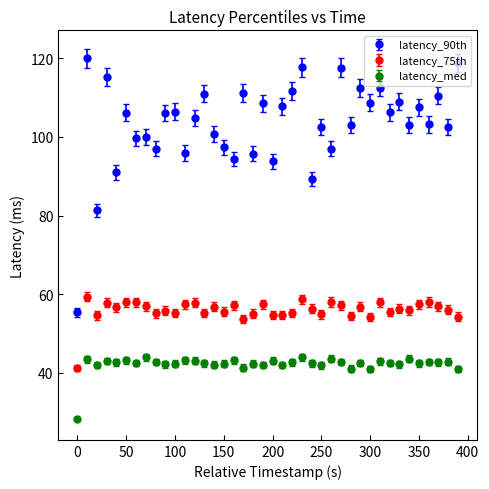

What are all the series names shown in the legend?

latency_90th, latency_75th, latency_med